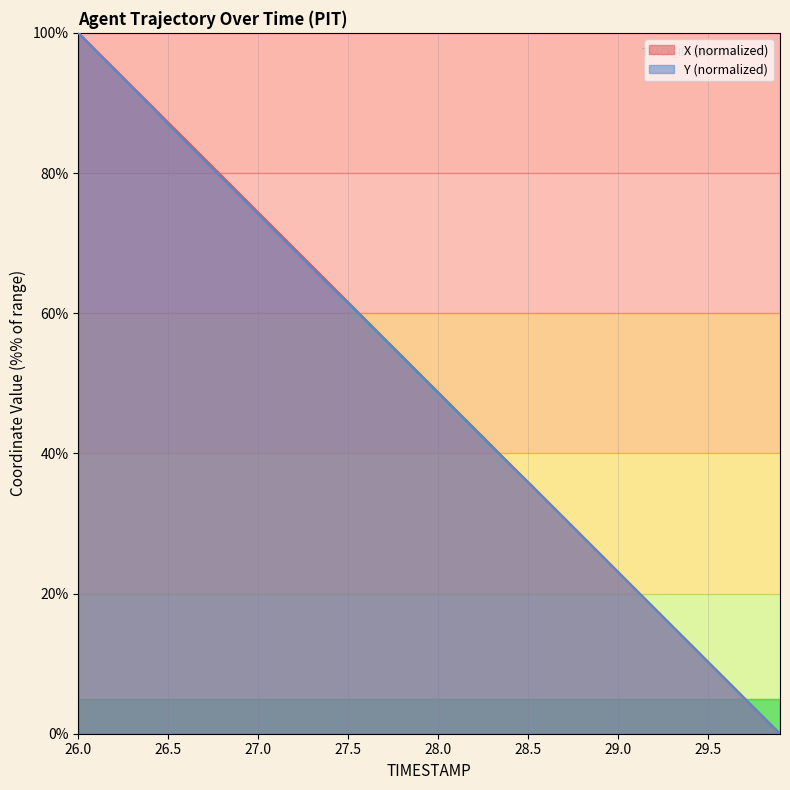

True or false: Y and X intersect in this chart.

True